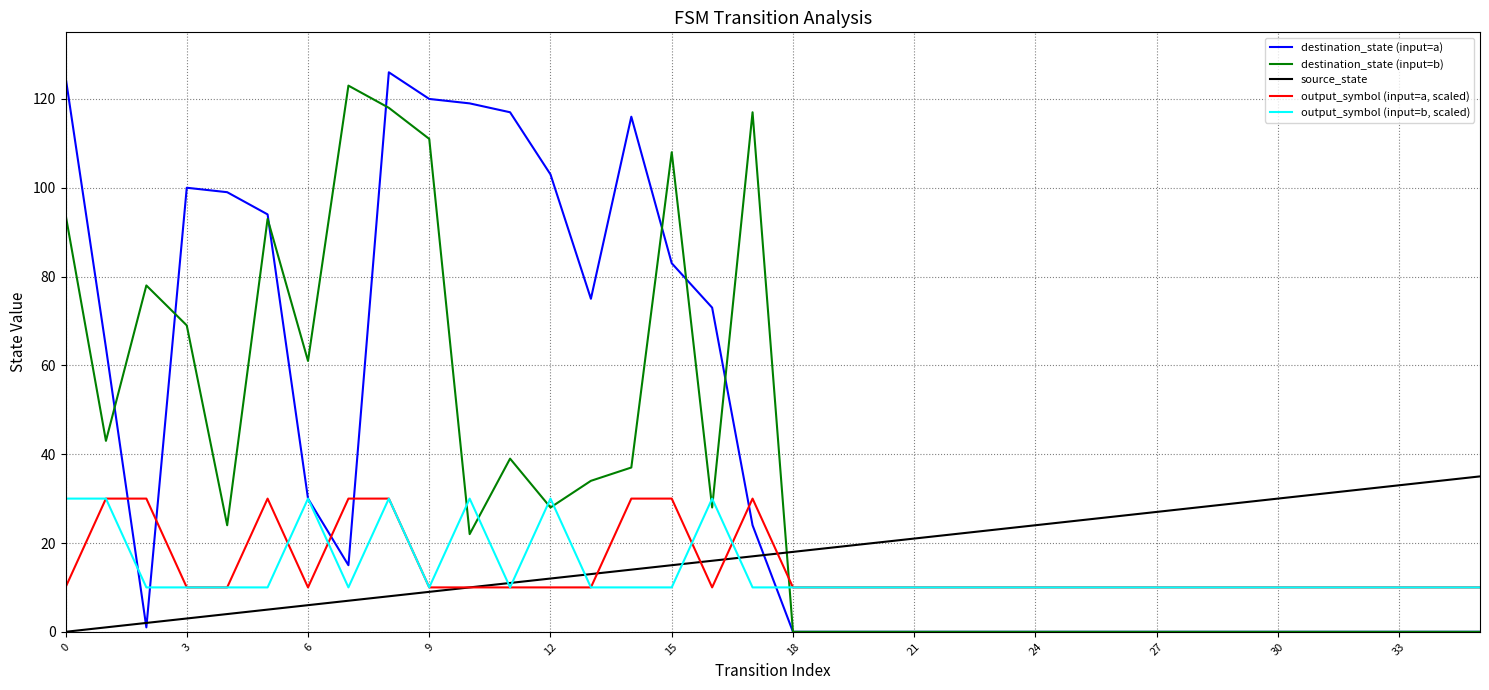

How many lines are shown in the chart?

5